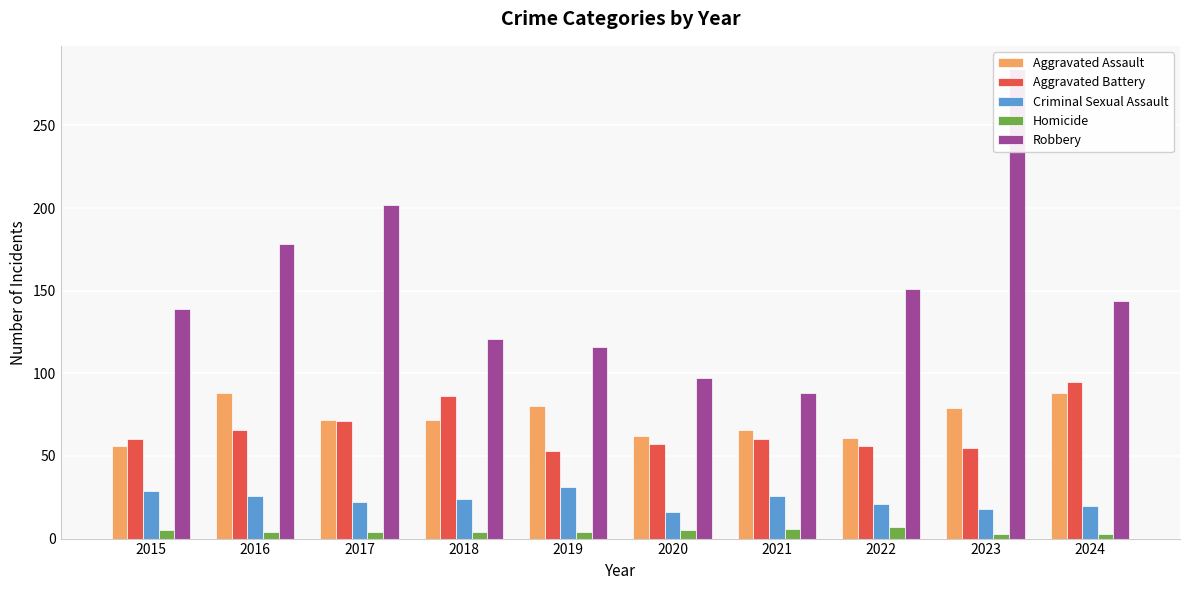

At which category is the sum across all series the highest?

2023